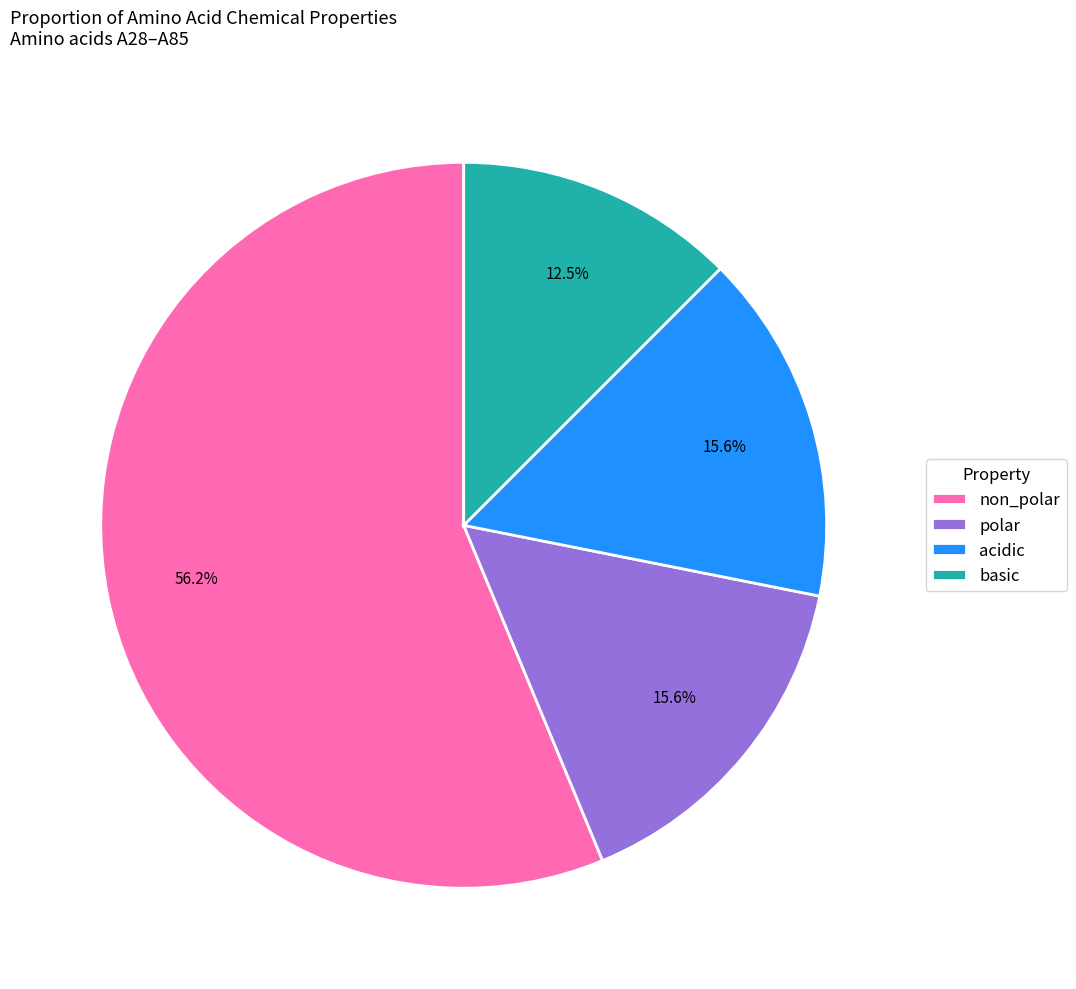

Which category has the biggest portion of the pie?

non_polar